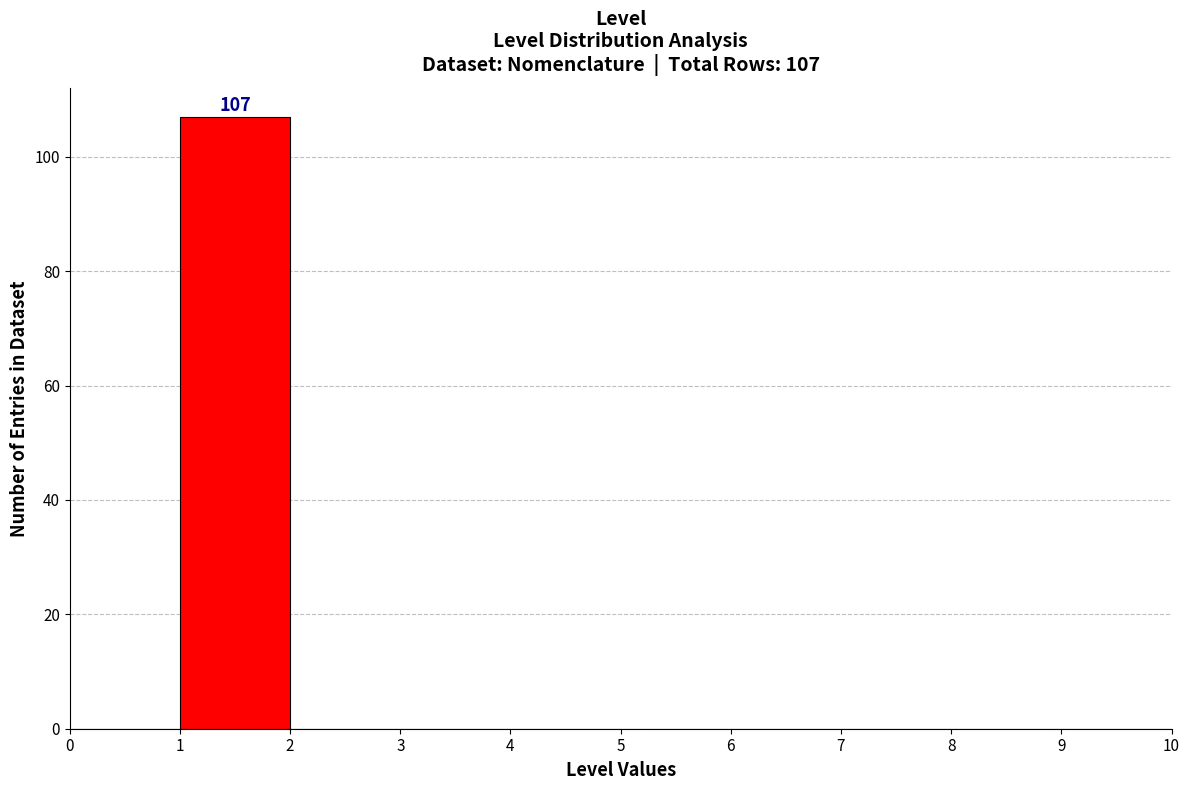

Over which range of the x-axis is the bar tallest?

1 to 2